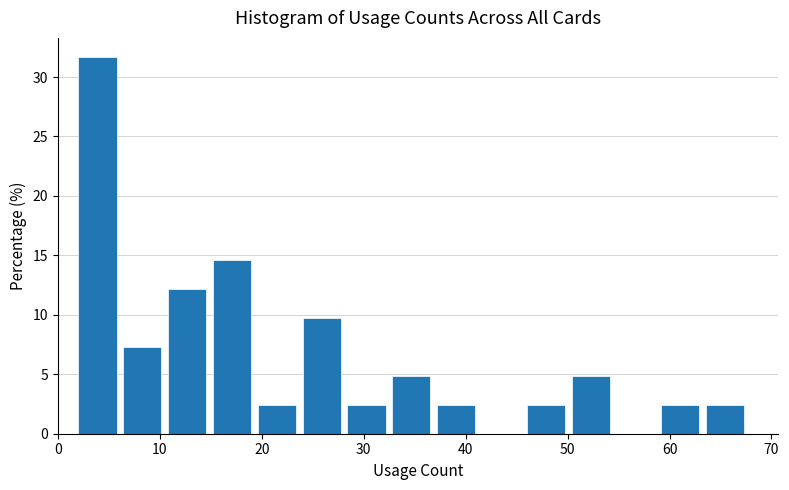

Over which range of the x-axis is the bar tallest?

2.0 to 6.4